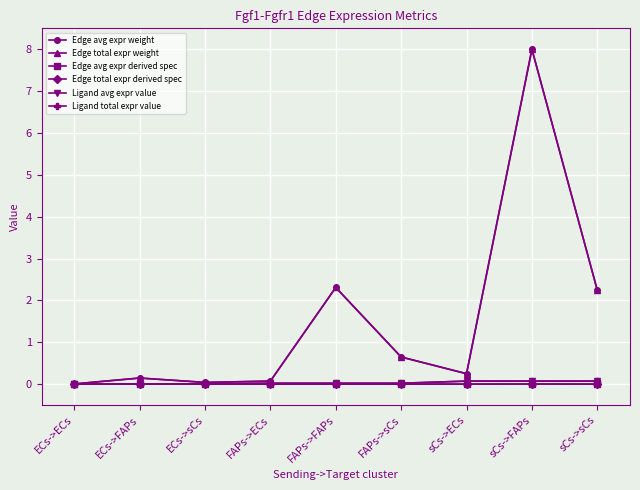

What is the highest value of the Ligand total expr value series?

0.1